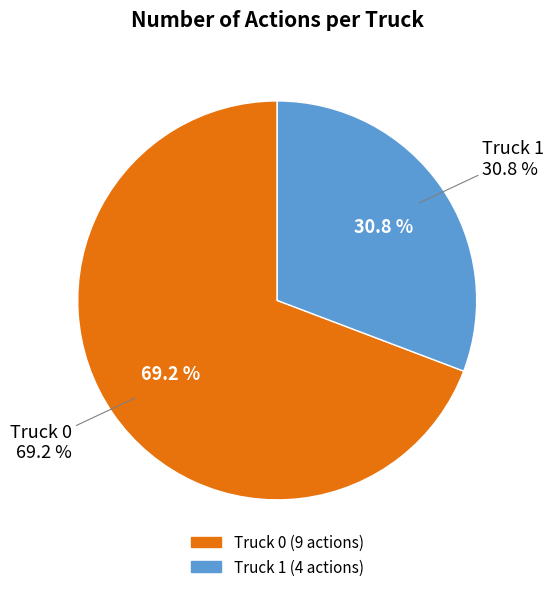

To the nearest percent, what portion does Truck 0 represent?

69%